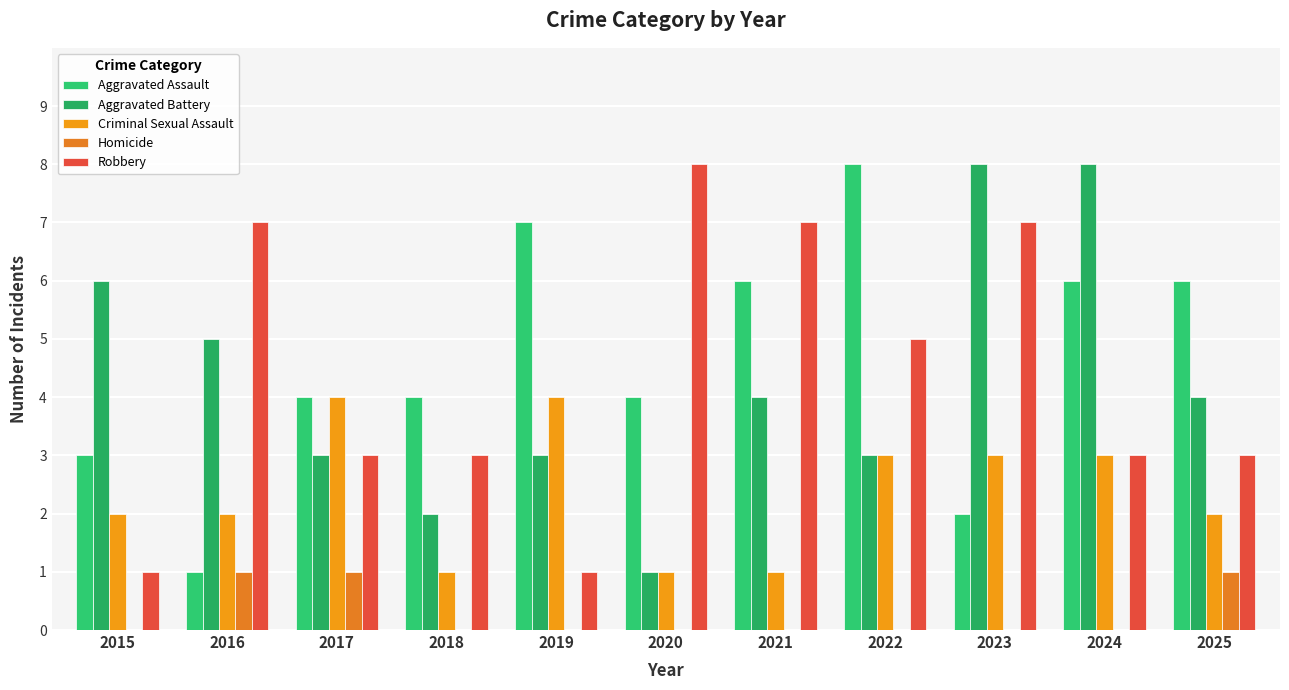

Reading left to right, transcribe all the data shown in this chart.

Aggravated Assault: 2015=3	2016=1	2017=4	2018=4	2019=7	2020=4	2021=6	2022=8	2023=2	2024=6	2025=6
Aggravated Battery: 2015=6	2016=5	2017=3	2018=2	2019=3	2020=1	2021=4	2022=3	2023=8	2024=8	2025=4
Criminal Sexual Assault: 2015=2	2016=2	2017=4	2018=1	2019=4	2020=1	2021=1	2022=3	2023=3	2024=3	2025=2
Homicide: 2015=0	2016=1	2017=1	2018=0	2019=0	2020=0	2021=0	2022=0	2023=0	2024=0	2025=1
Robbery: 2015=1	2016=7	2017=3	2018=3	2019=1	2020=8	2021=7	2022=5	2023=7	2024=3	2025=3